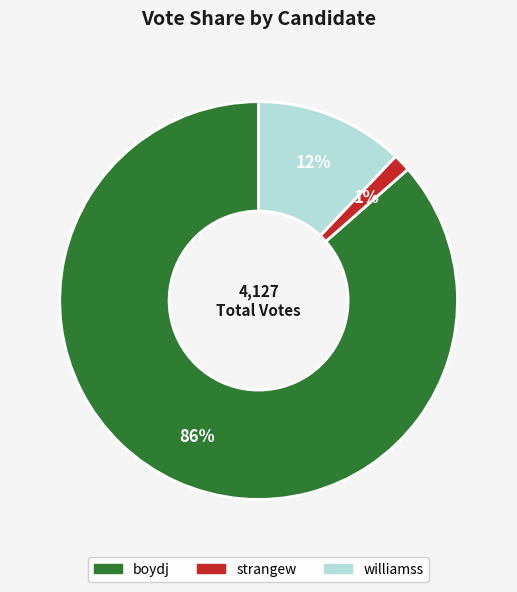

To the nearest percent, what portion does williamss represent?

12%